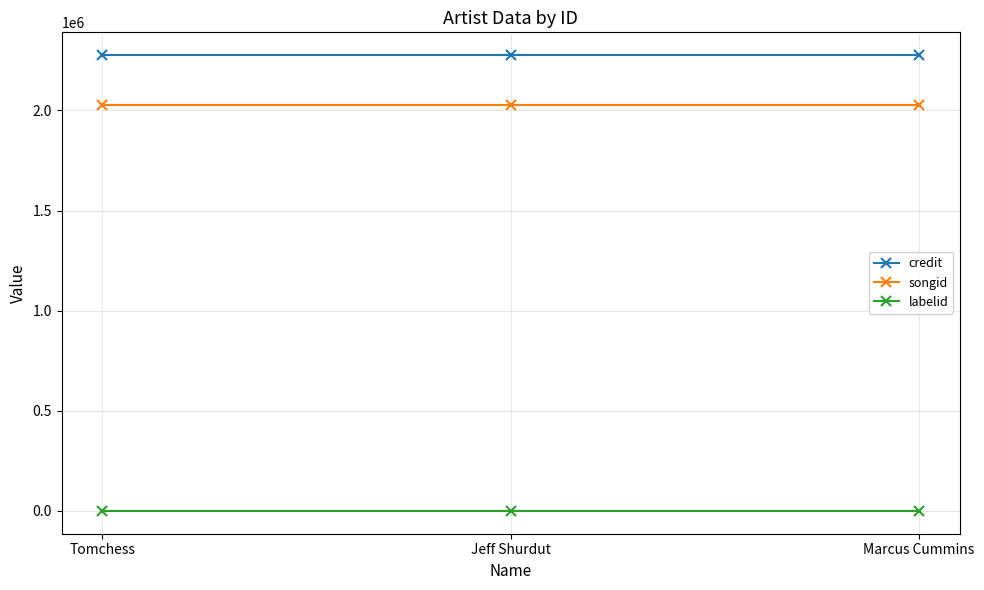

The value of songid at Jeff Shurdut is 1068264. True or false?

False